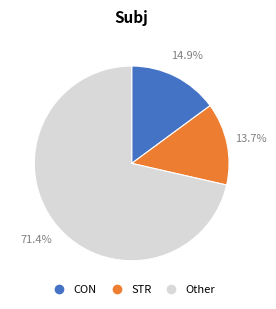

Is there a majority slice in this chart?

Yes